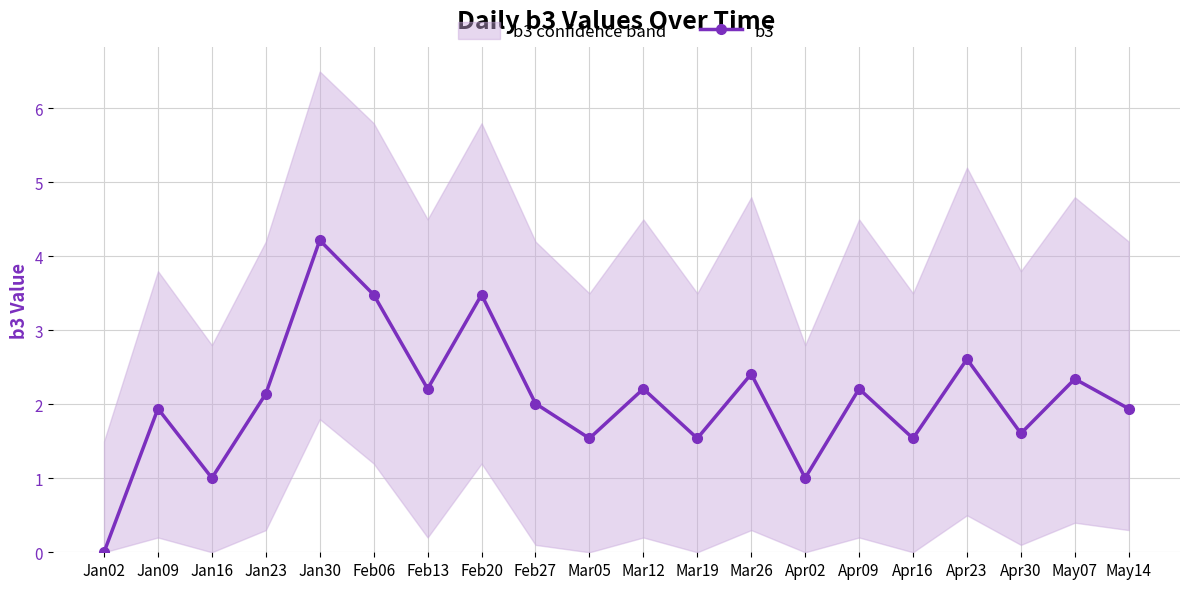

How many points are lower than both their immediate neighbors (excluding endpoints)?

7